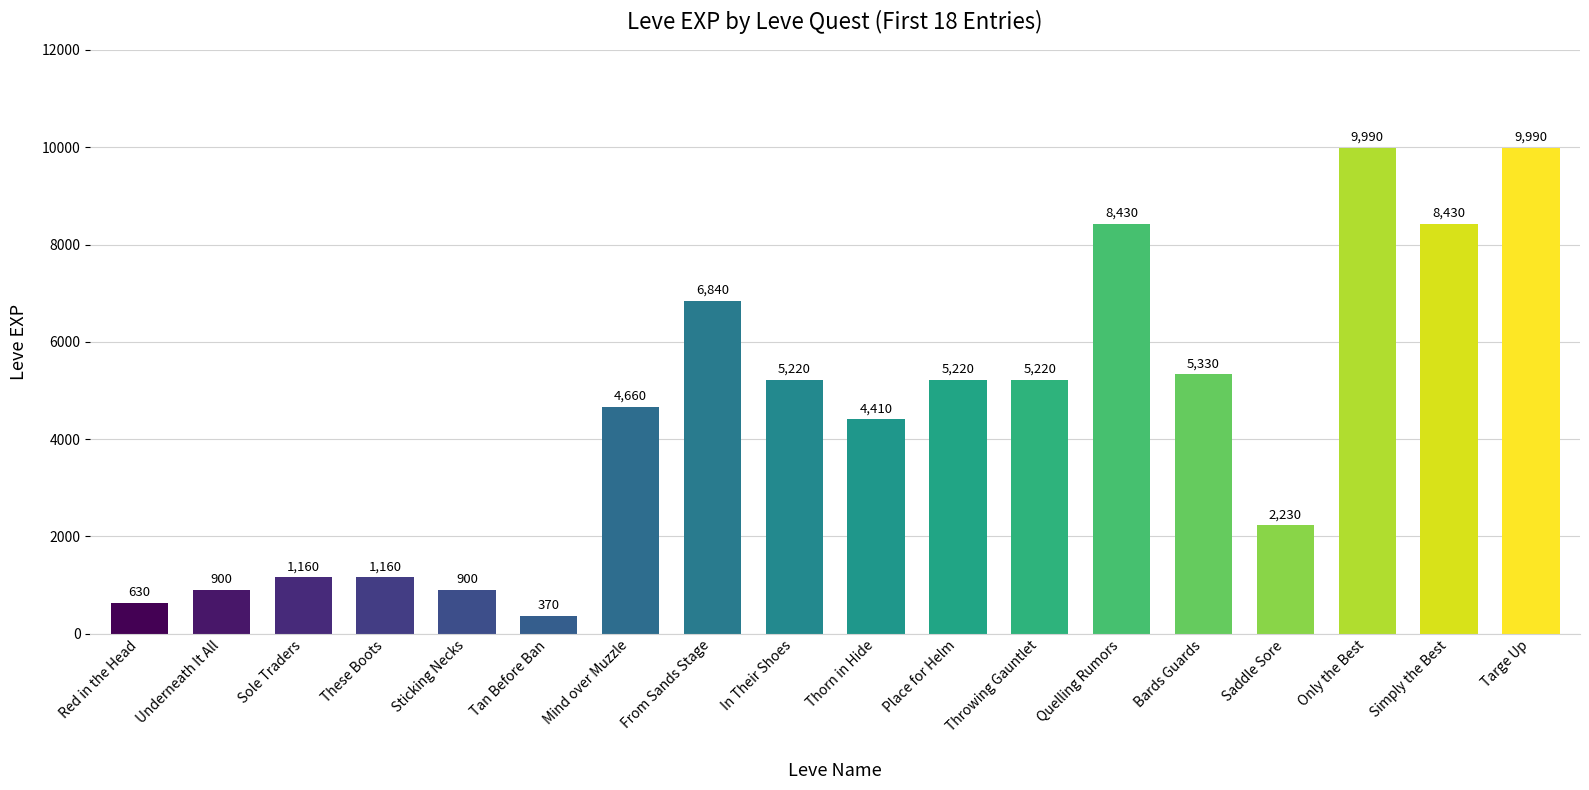

Does the chart contain stacked bars?

No